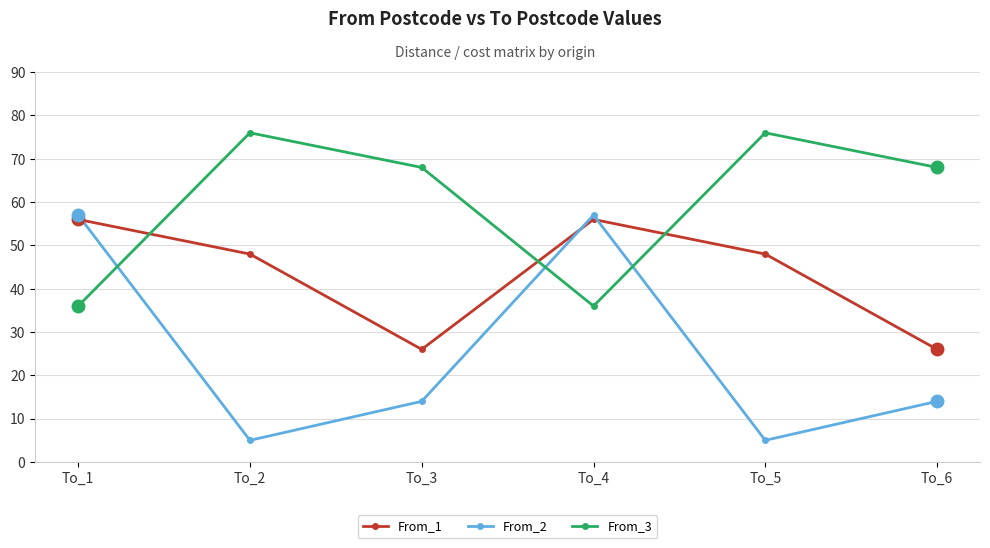

Which series ends up on top after the final intersection of From_3 and From_1?

From_3